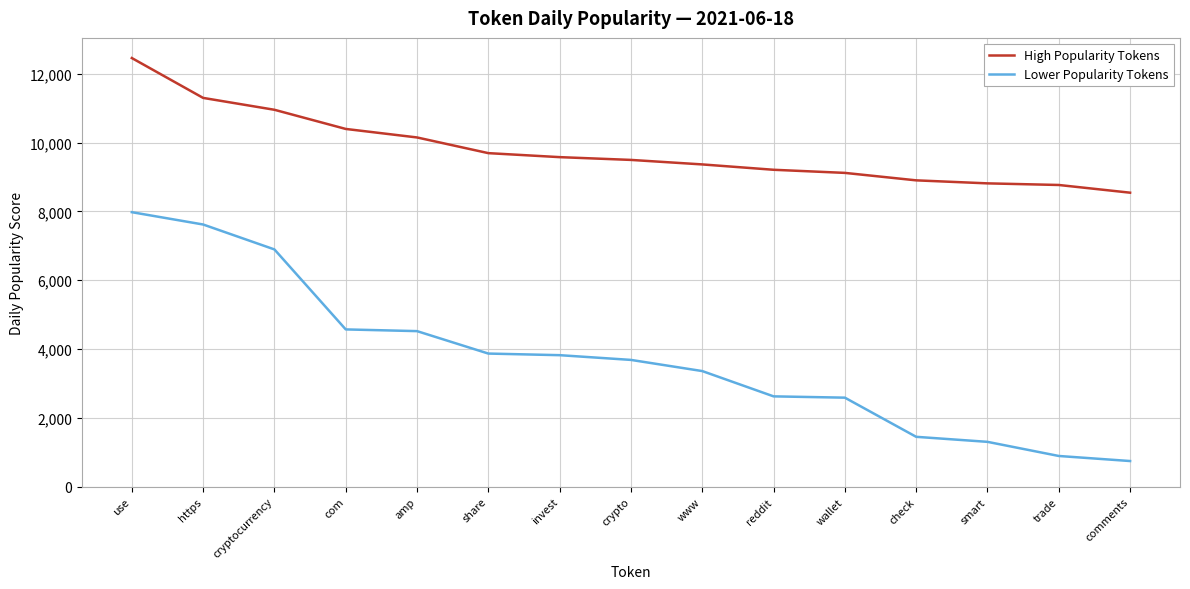

Which series has the largest total across all categories?

High Popularity Tokens